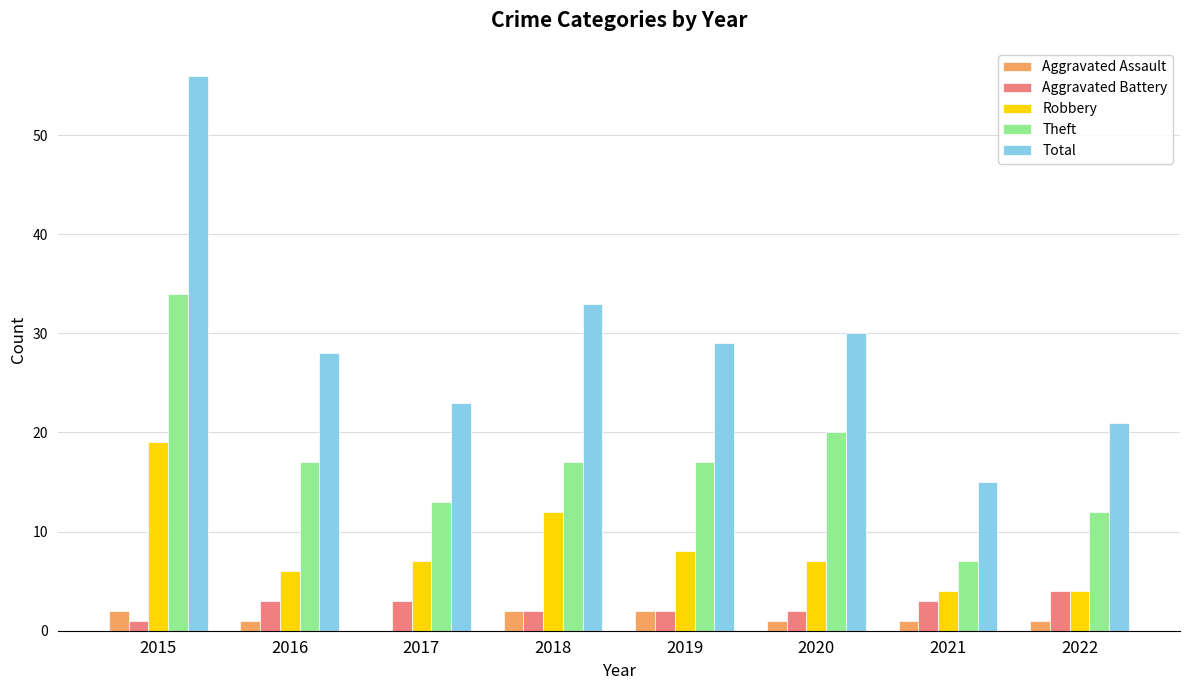

Which category has the highest value in the Robbery series?

2015